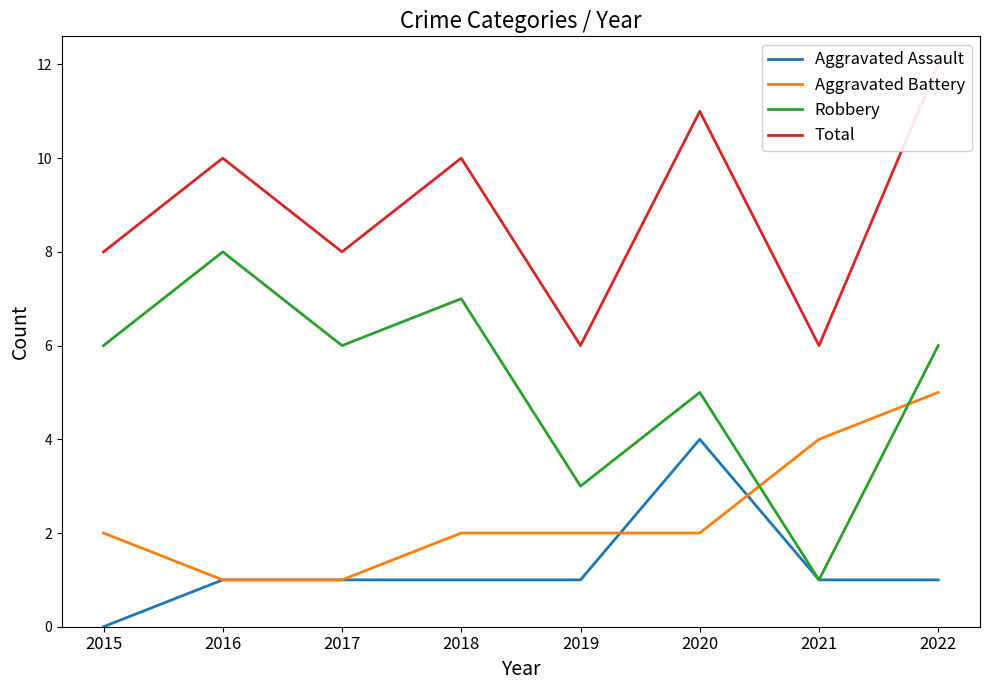

After their last crossing, which series has the higher values: Aggravated Assault or Aggravated Battery?

Aggravated Battery